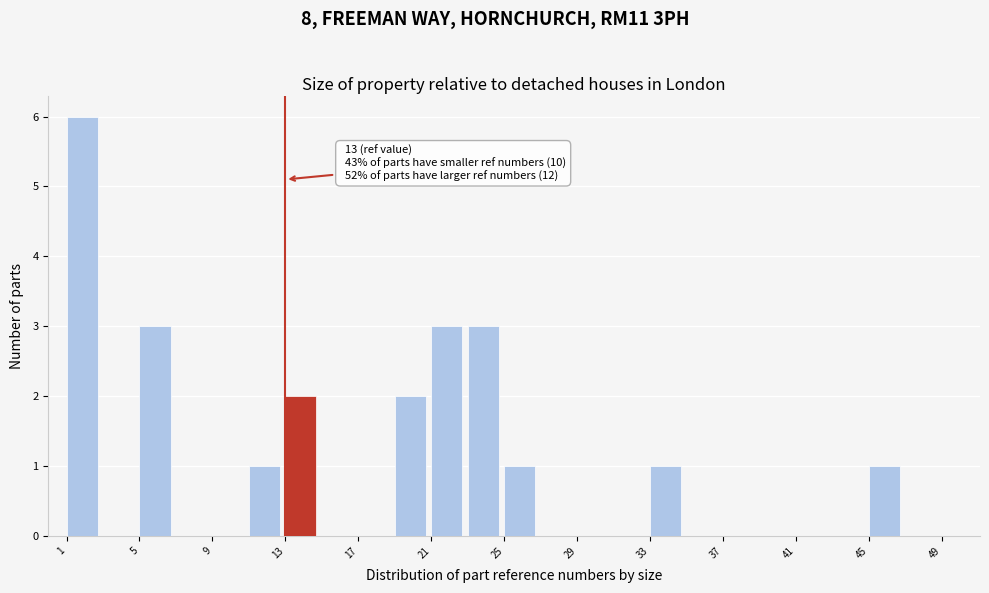

Over which range of the x-axis is the bar tallest?

1 to 3